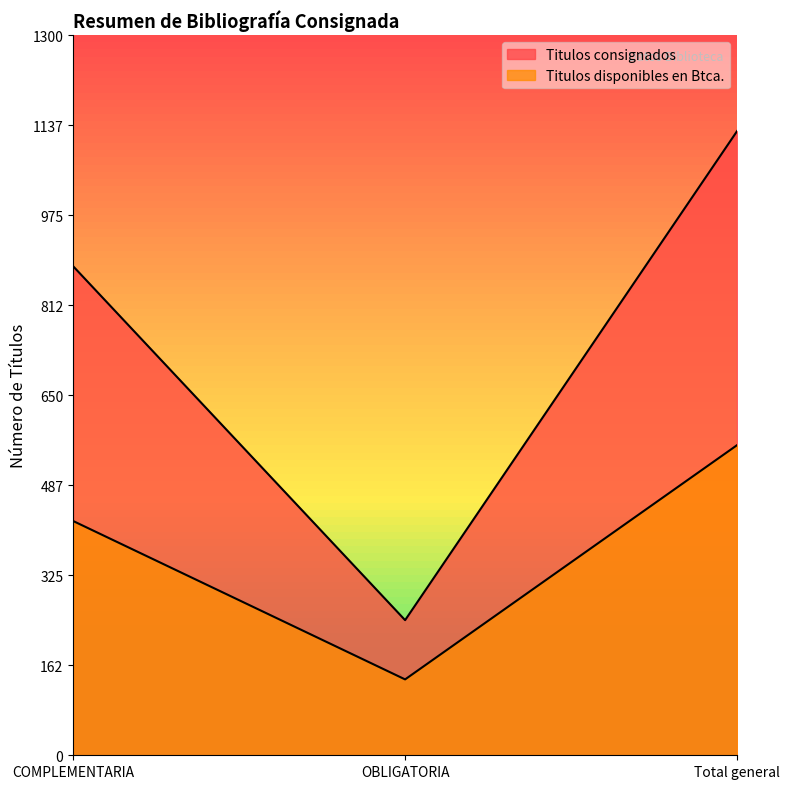

Between OBLIGATORIA and COMPLEMENTARIA, which is larger?

COMPLEMENTARIA